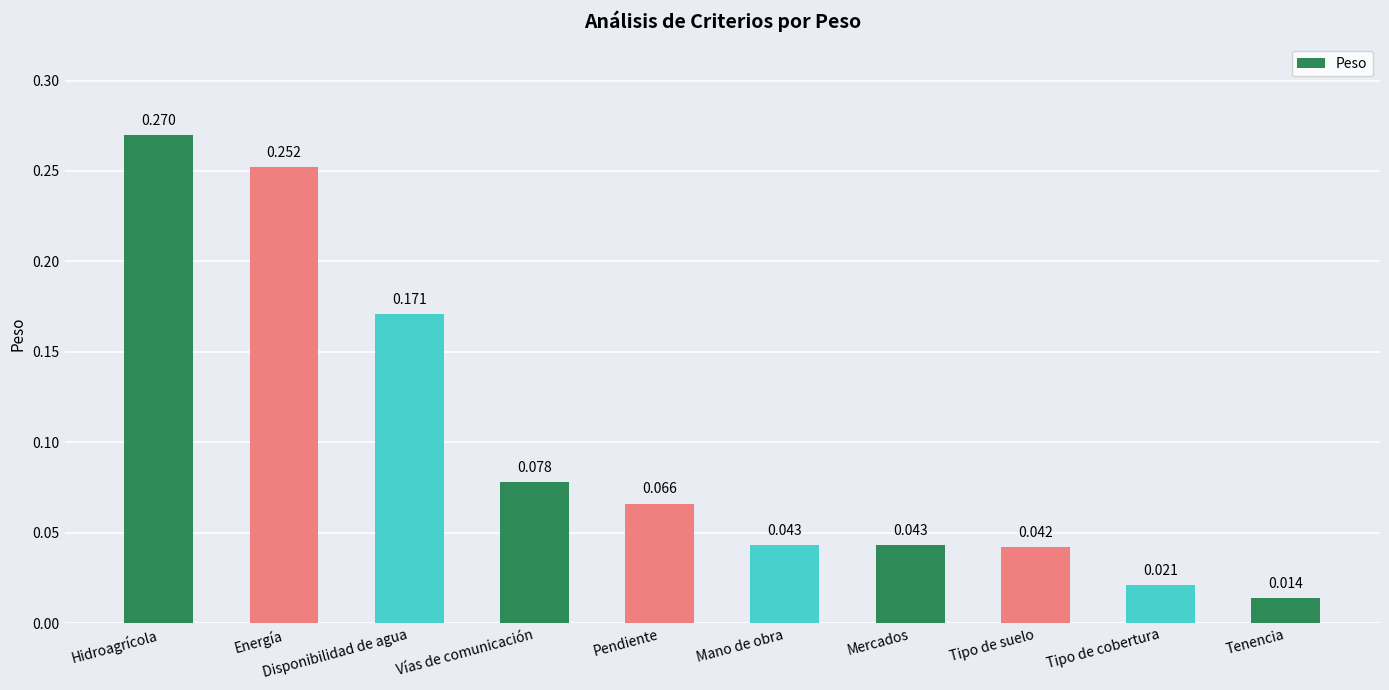

Which category has the lowest value across all series?

Tenencia